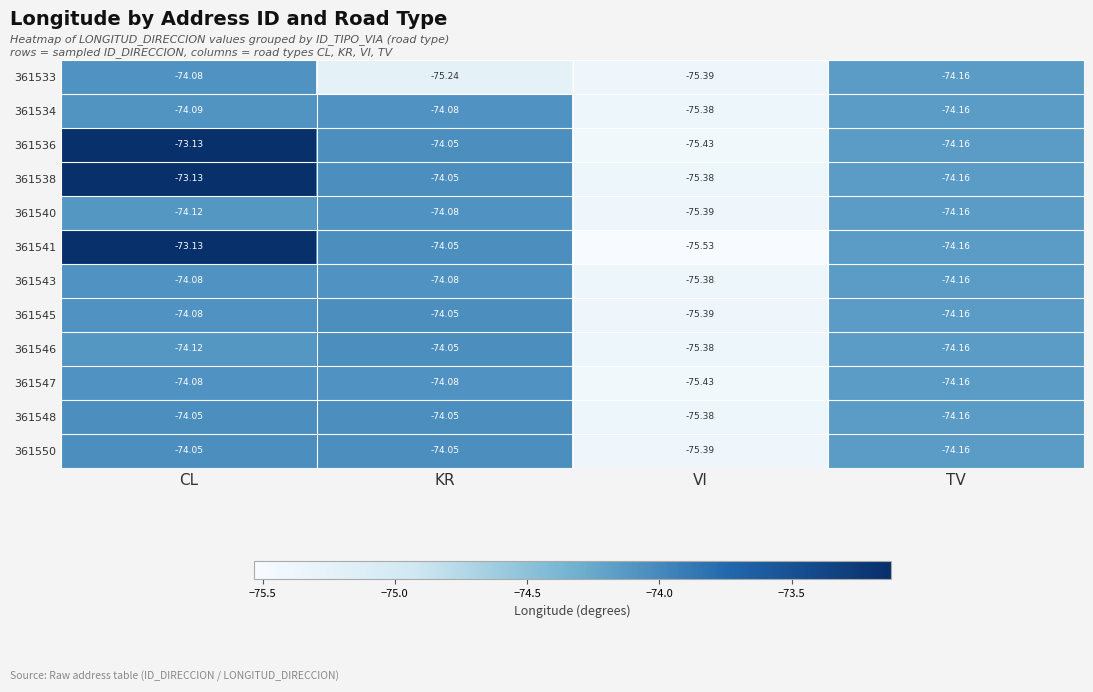

Which series has the largest total across all categories?

361538